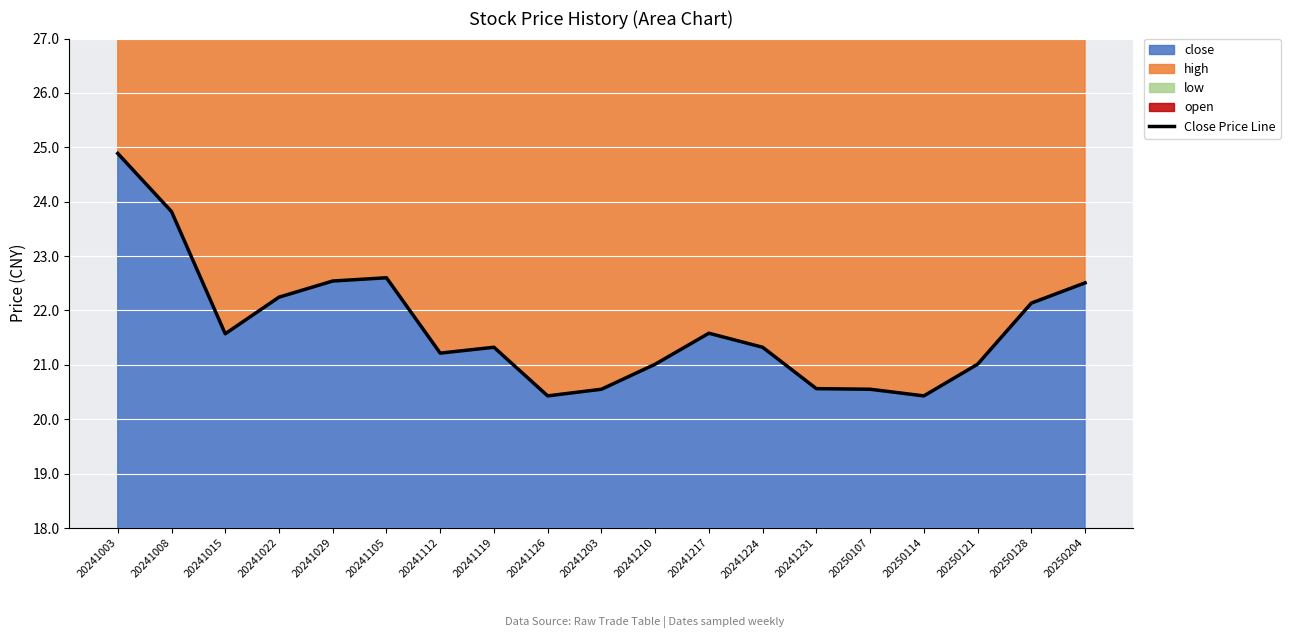

How many categories are shown in the chart?

19